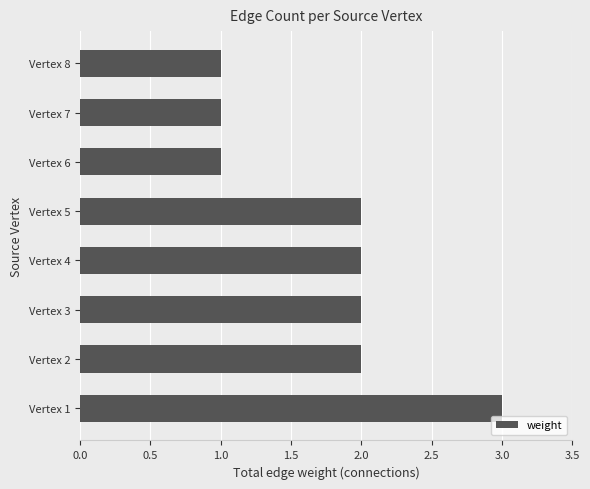

What is the ratio of the value at Vertex 3 to the value at Vertex 1?

0.7